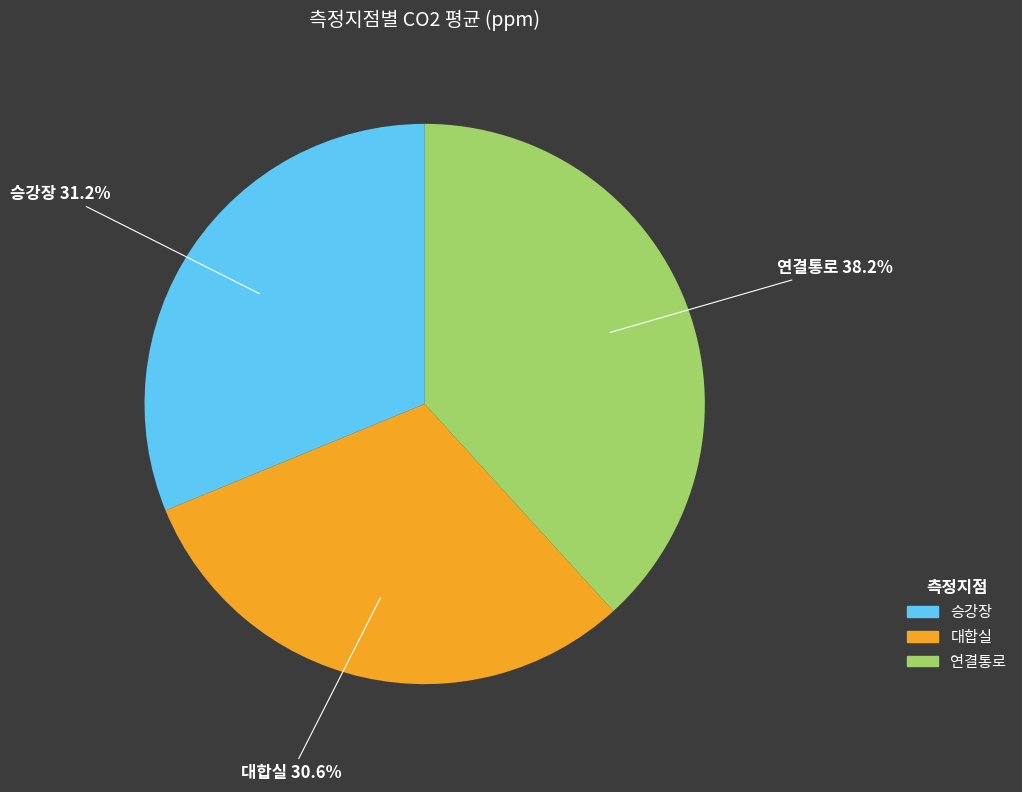

Is it true that 대합실 is 16% of the pie?

False